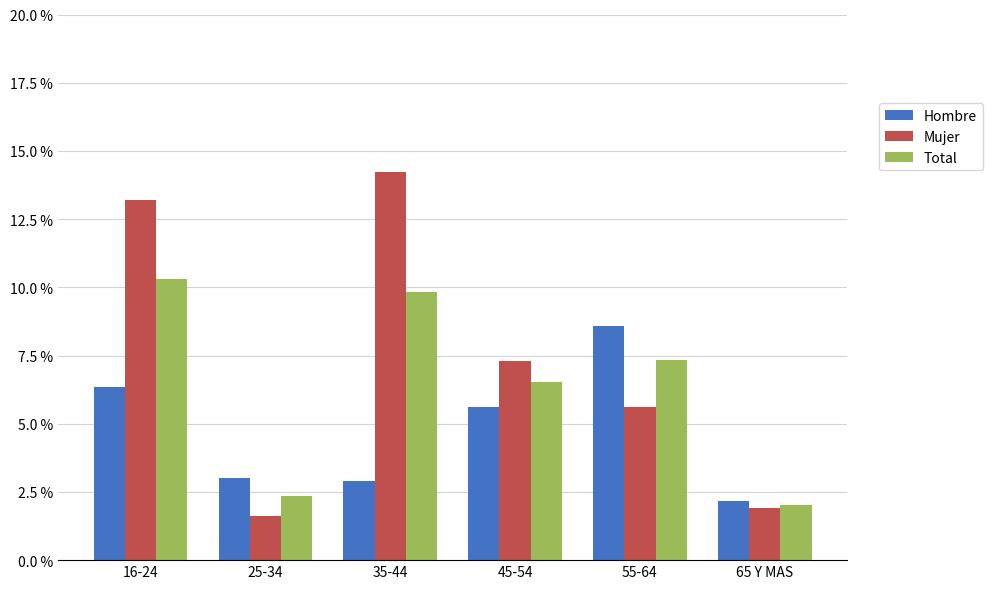

The value of Hombre at 55-64 is 0.1. True or false?

True